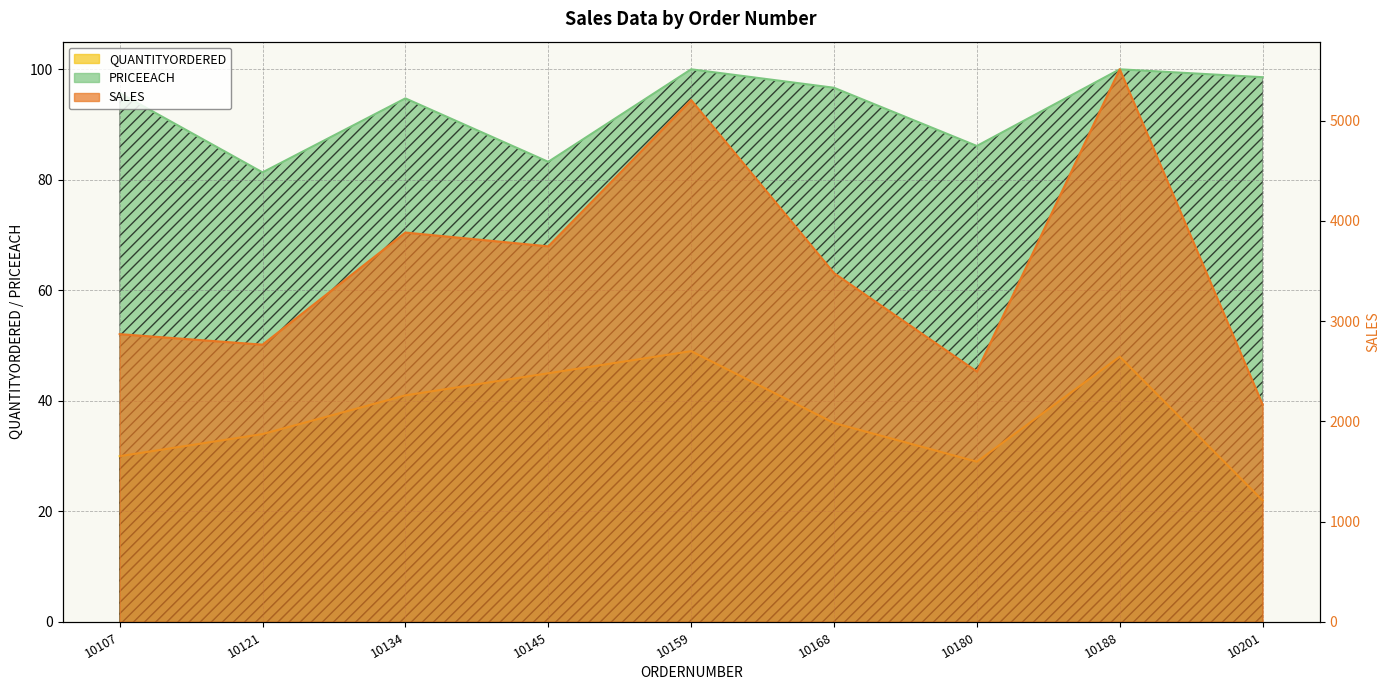

At which label does SALES reach its minimum?

10201